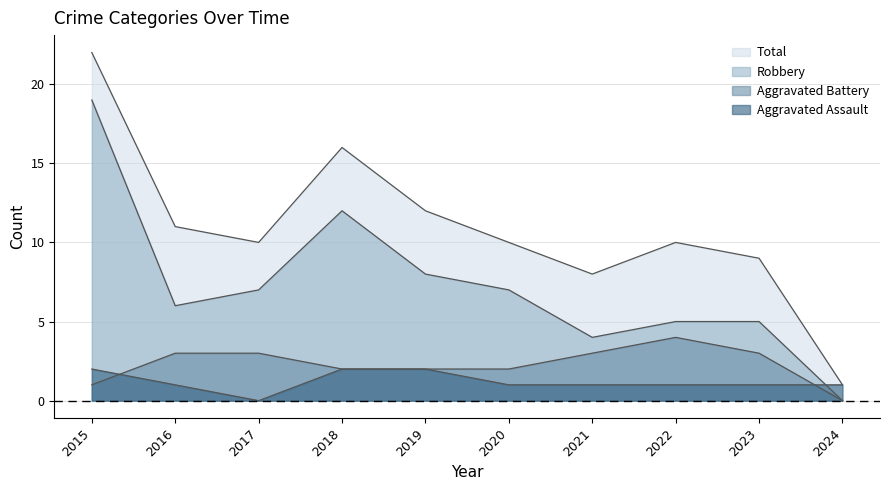

True or false: Total and Aggravated Battery intersect in this chart.

False